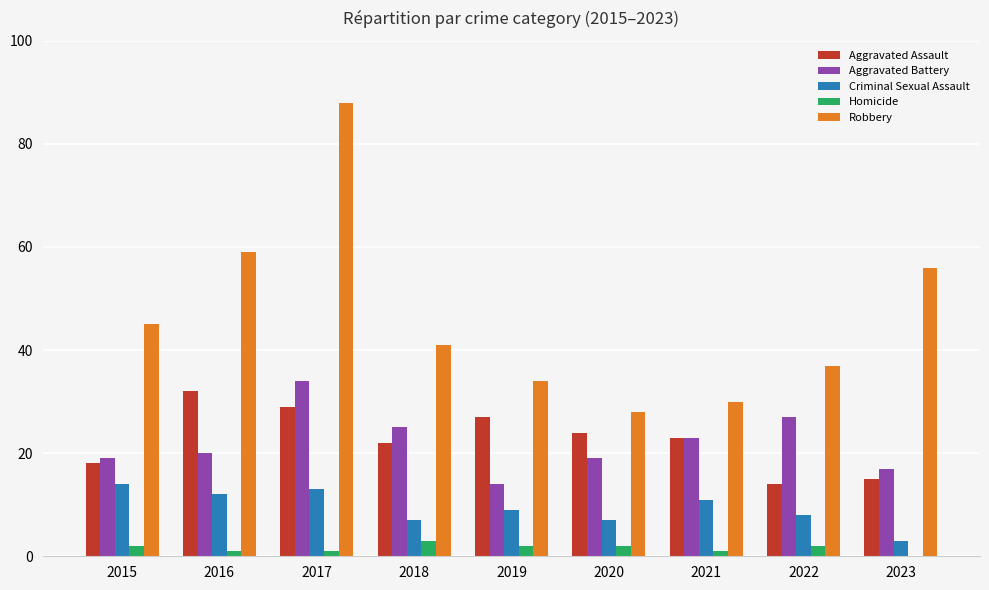

What is the sum of all Criminal Sexual Assault values?

84